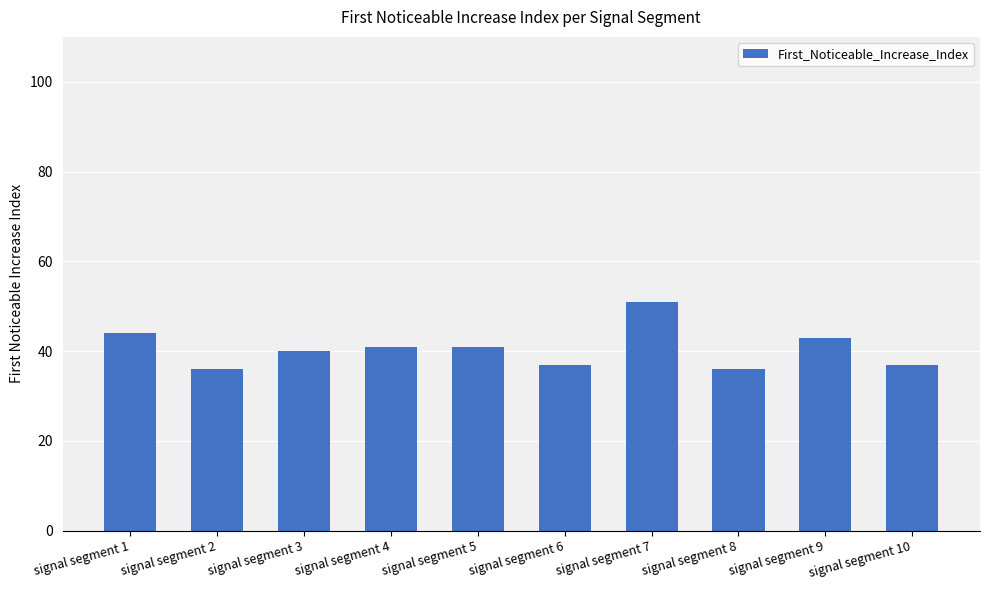

What is the difference between the maximum and minimum values?

15